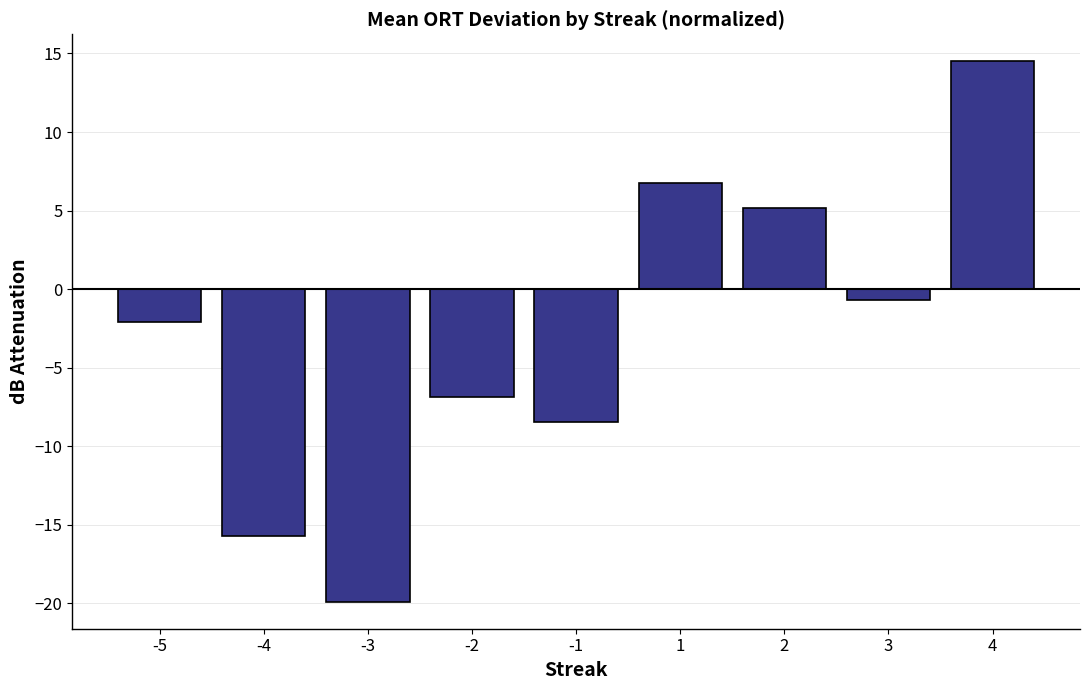

What is the minimum value shown in the chart?

-19.9